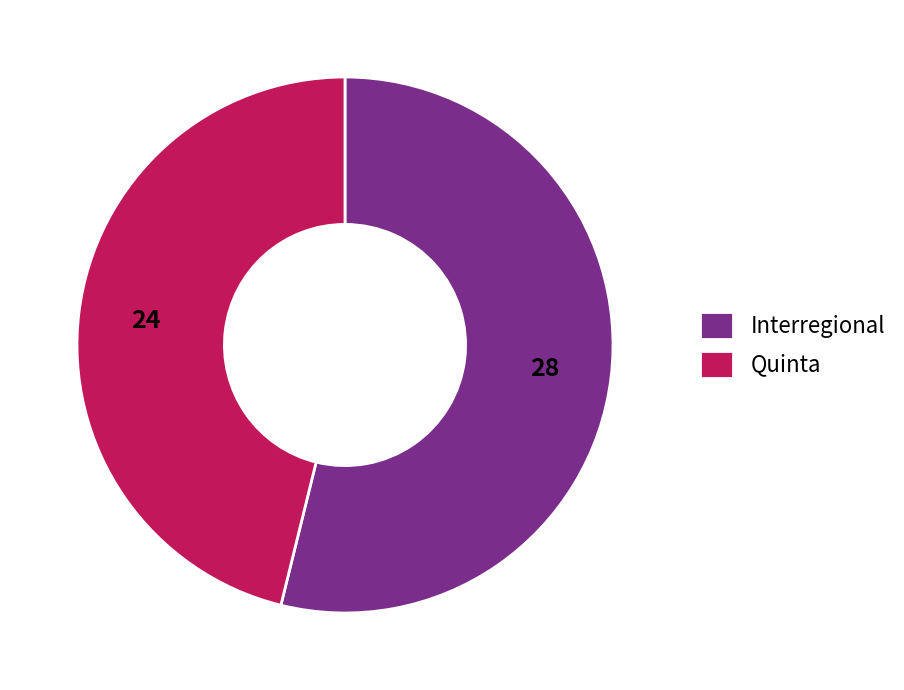

The Quinta slice represents 36% of the pie. True or false?

False